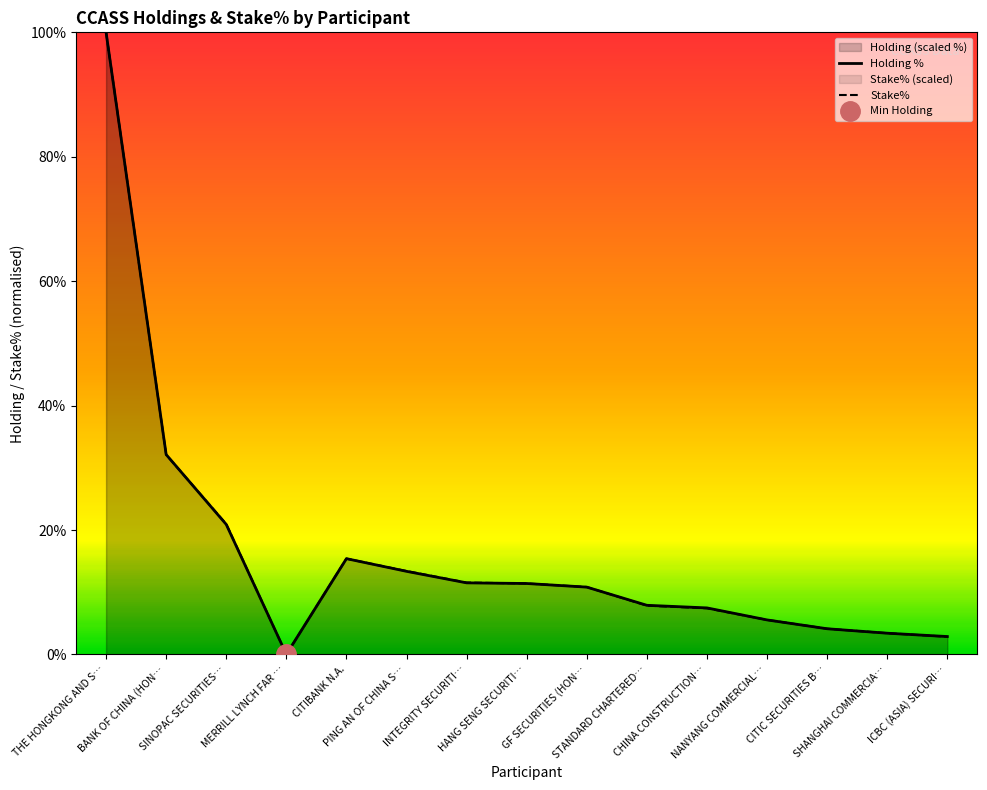

How many distinct data groups are displayed?

2